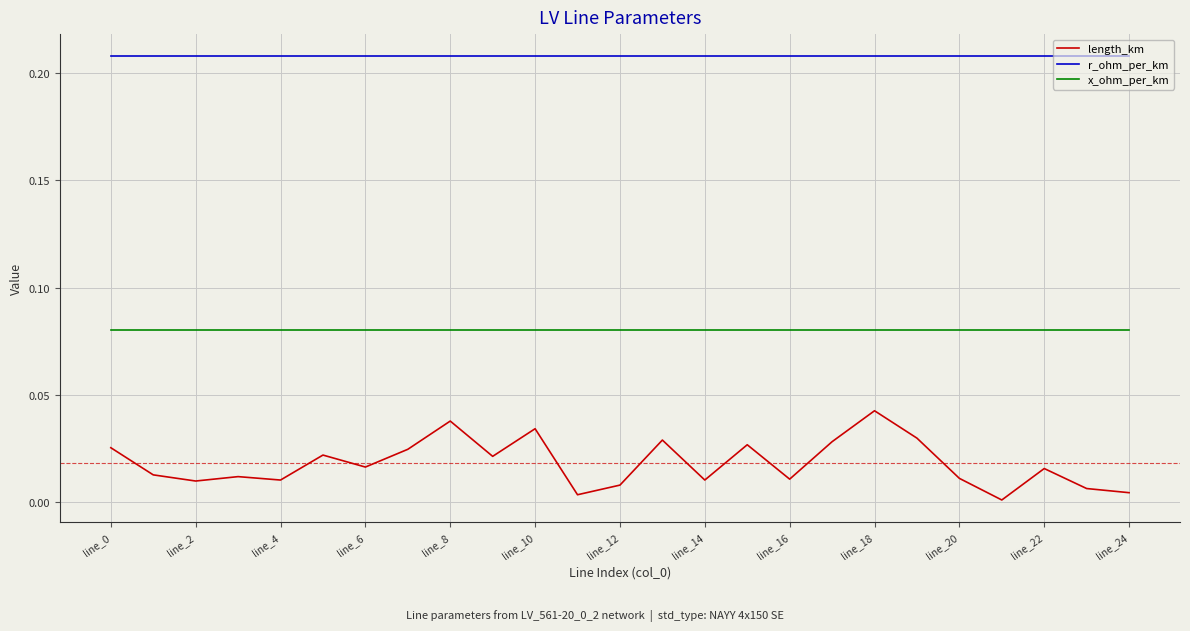

Is this an area chart (filled region under the line)?

No